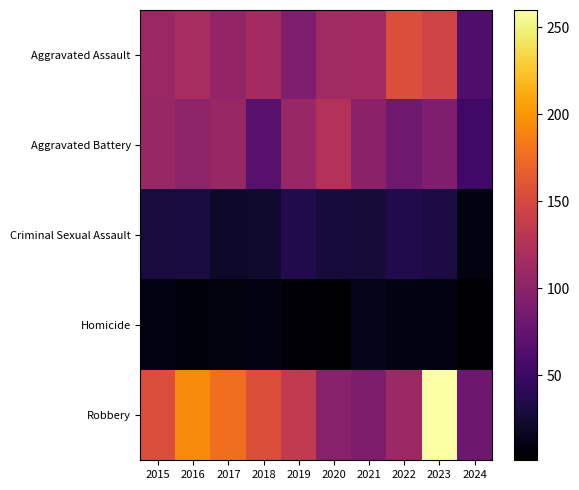

Reading left to right, transcribe all the data shown in this chart.

Aggravated Assault: 2015=110	2016=118	2017=105	2018=115	2019=92	2020=113	2021=115	2022=154	2023=145	2024=61
Aggravated Battery: 2015=108	2016=102	2017=108	2018=67	2019=108	2020=125	2021=100	2022=81	2023=92	2024=53
Criminal Sexual Assault: 2015=29	2016=30	2017=21	2018=22	2019=35	2020=28	2021=27	2022=35	2023=31	2024=9
Homicide: 2015=9	2016=7	2017=8	2018=10	2019=5	2020=2	2021=13	2022=9	2023=10	2024=1
Robbery: 2015=154	2016=194	2017=178	2018=155	2019=135	2020=97	2021=91	2022=111	2023=260	2024=80